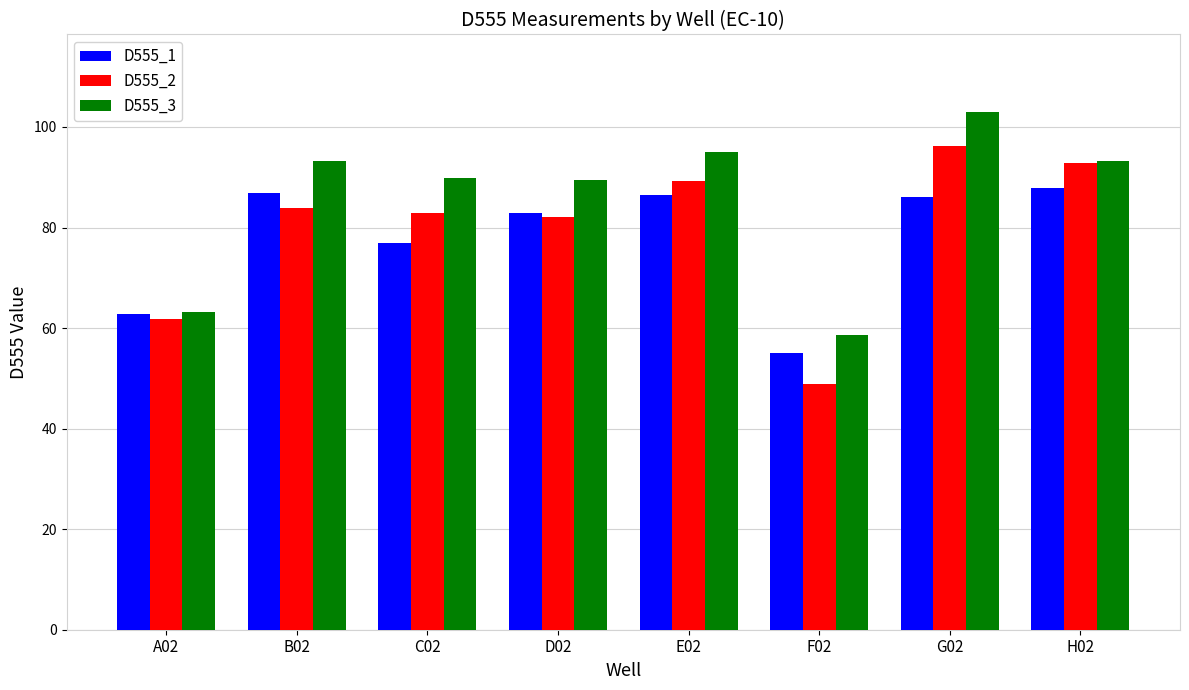

At which label does D555_2 first exceed 83?

B02